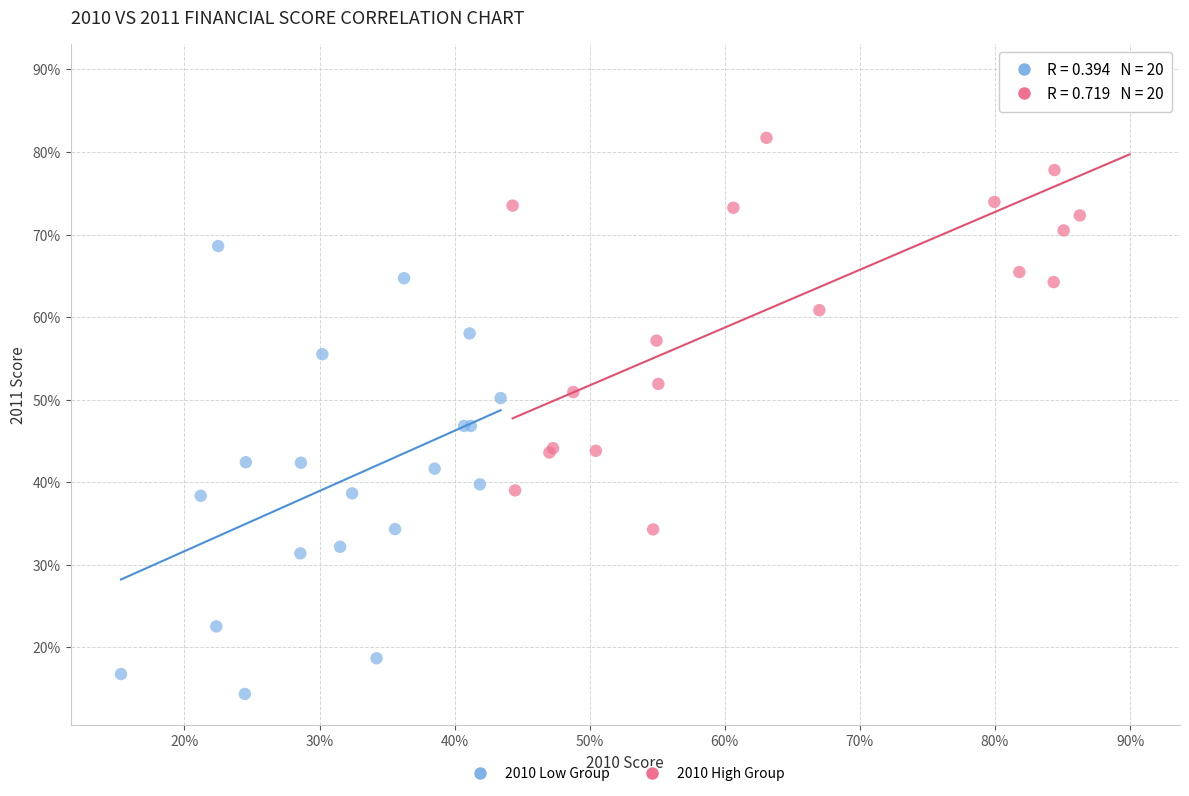

Which series contains the lowest Y value?

2010 Low Group